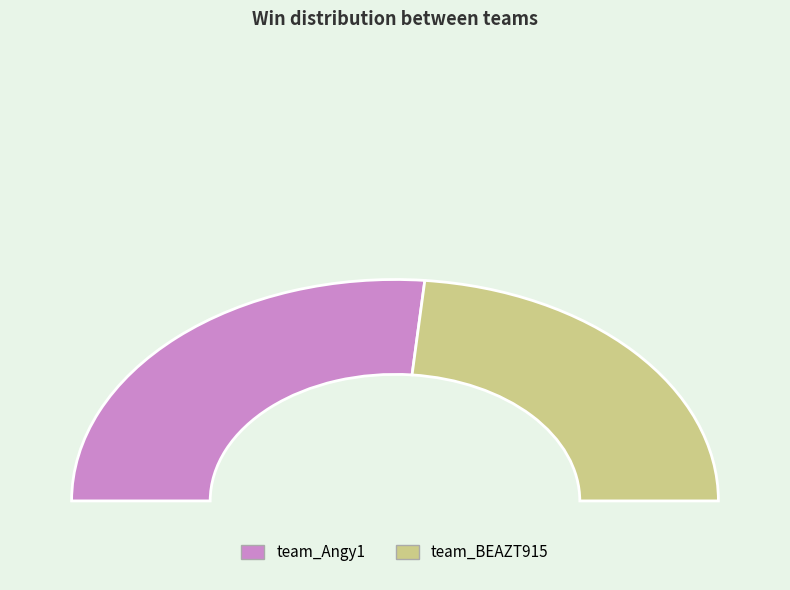

How many slices are in this pie chart?

2